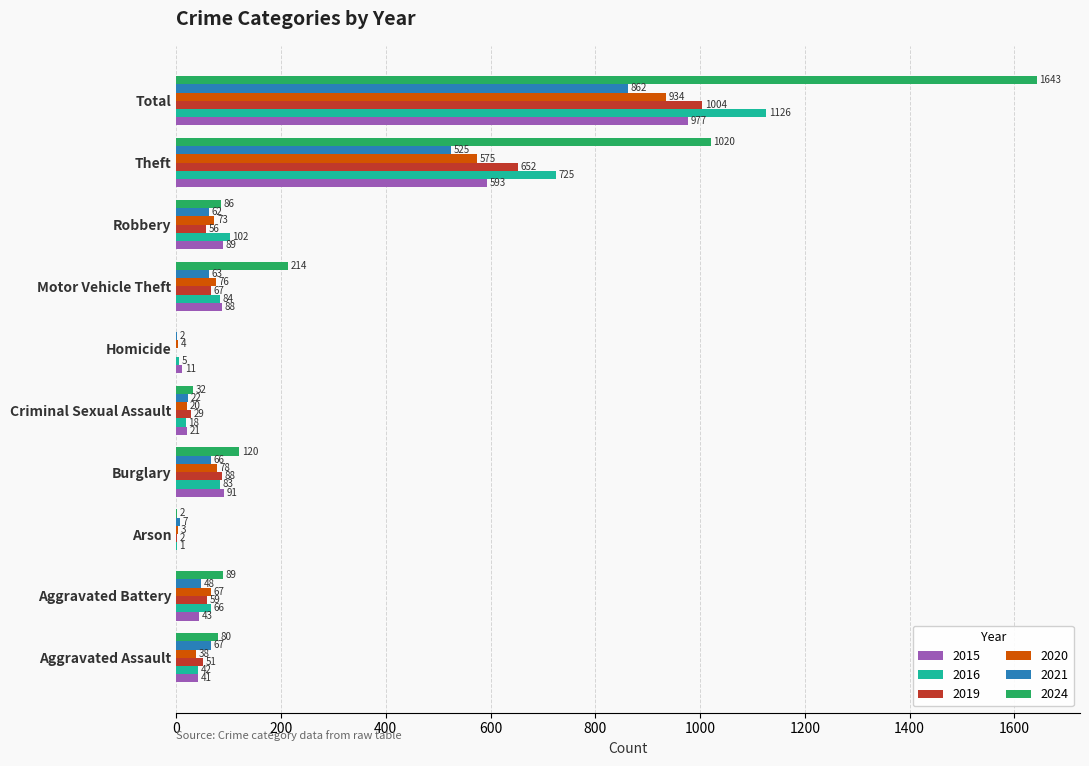

Count the number of data series in this chart.

6